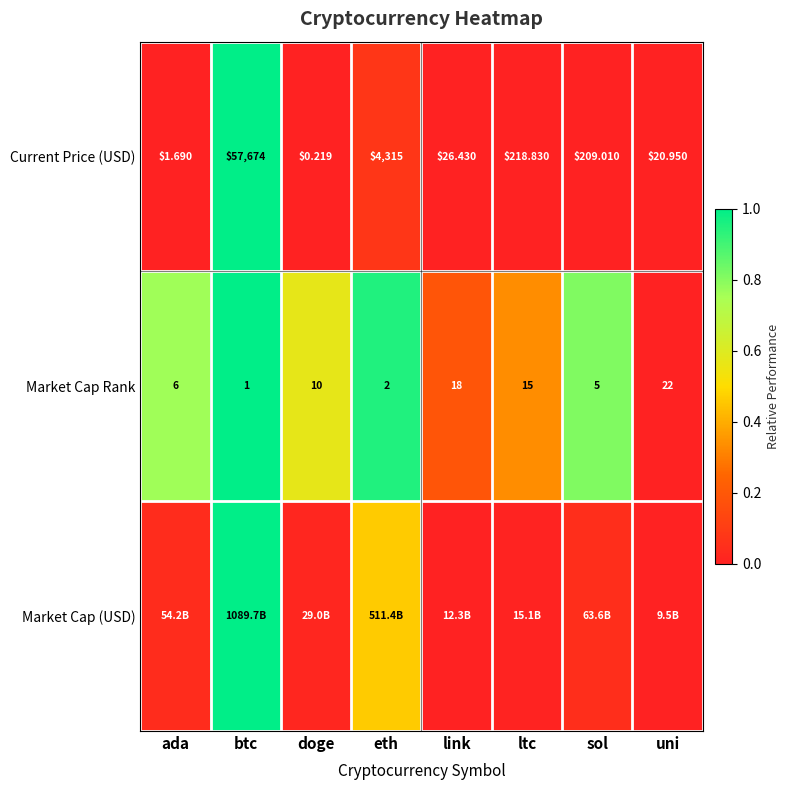

Which category has the highest value in the Current Price (USD) series?

btc